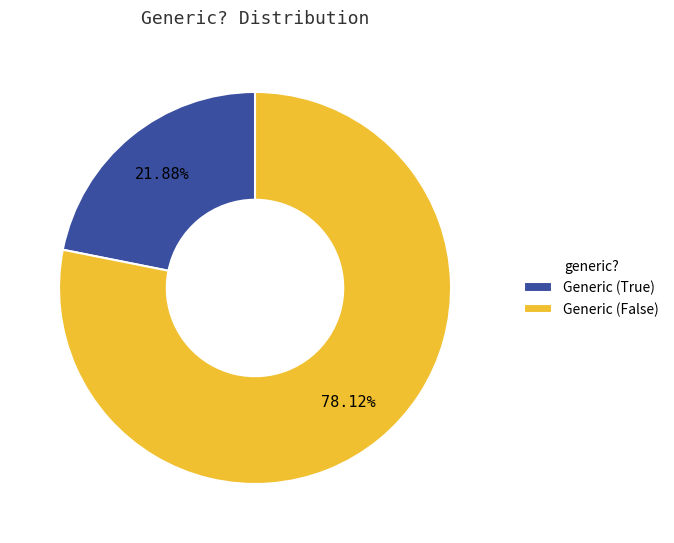

Is there a majority slice in this chart?

Yes